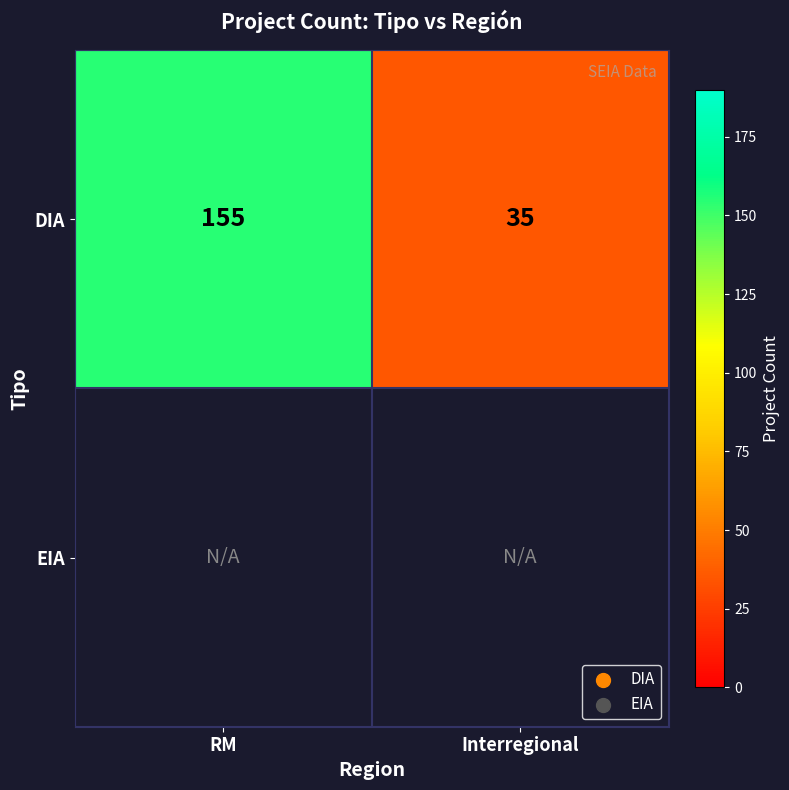

Is it true that DIA equals 236 at RM?

False